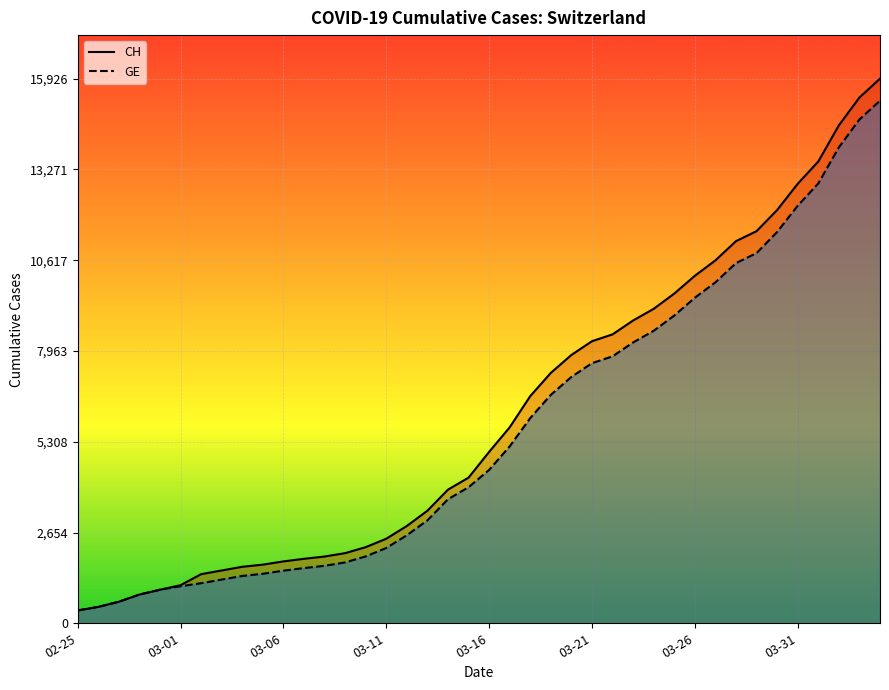

How many data points in GE are less than 4485?

20